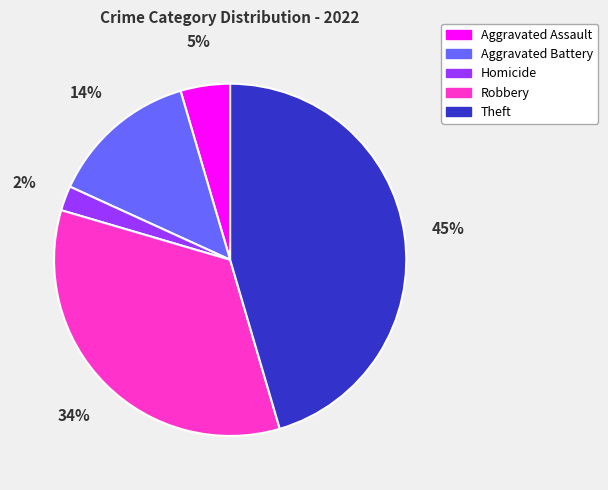

To the nearest percent, what is the difference between the largest and smallest slice percentages?

43%